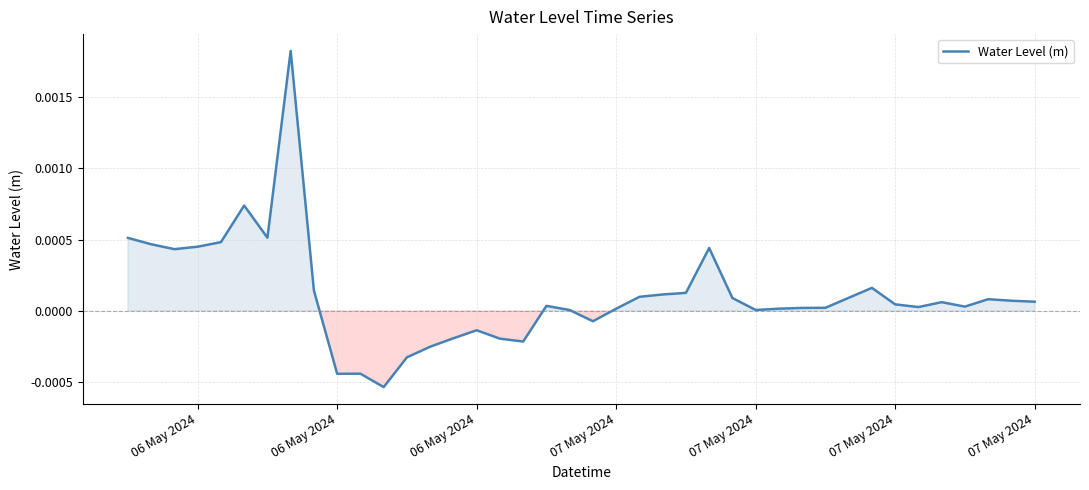

At which category does the data reach its first local valley?

06 May 2024